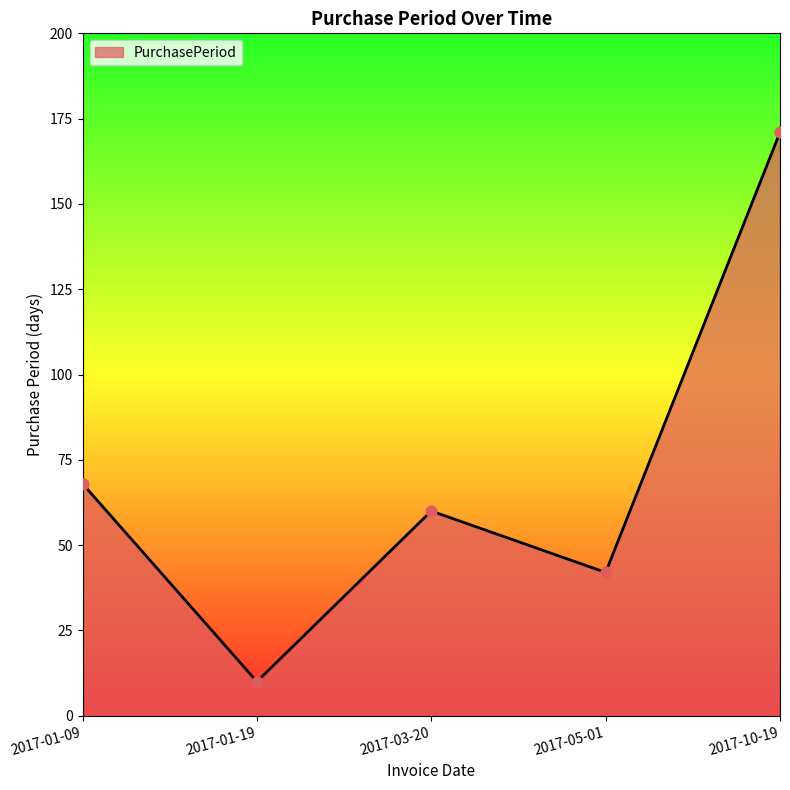

What is the ratio of the value at 2017-01-19 to the value at 2017-01-09?

0.1